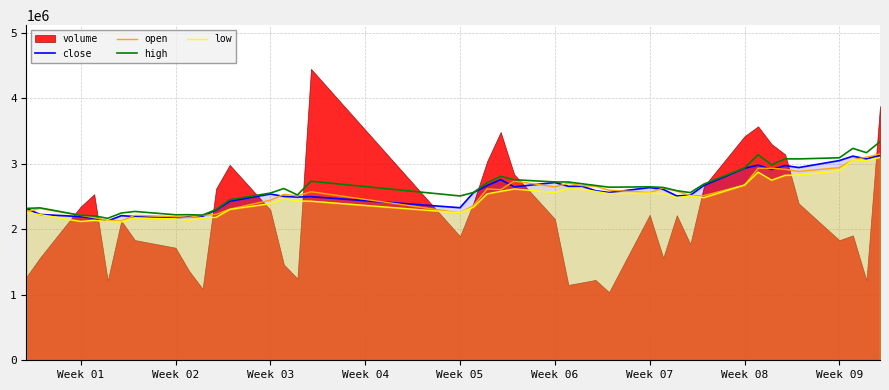

What is the maximum value for high?

3338325.0